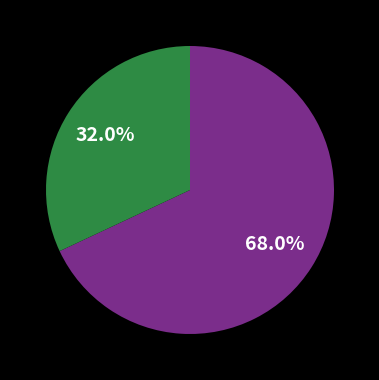

Is there any slice that represents more than half of the pie?

Yes